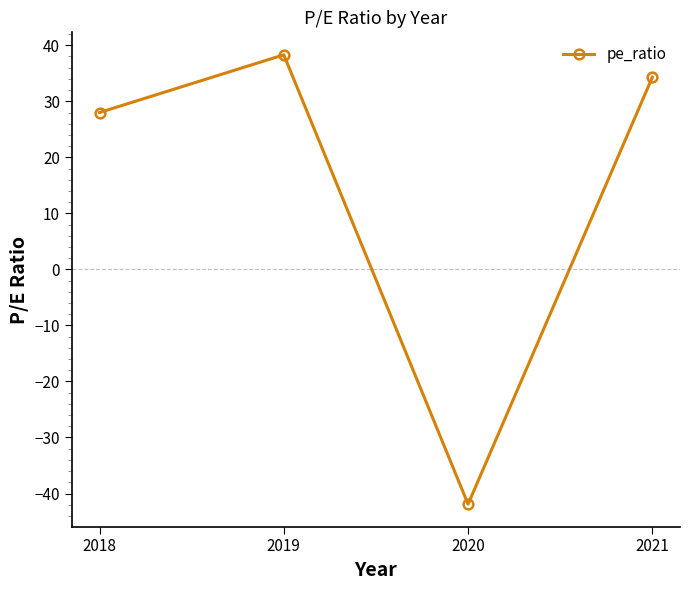

How many data points are less than 34?

2